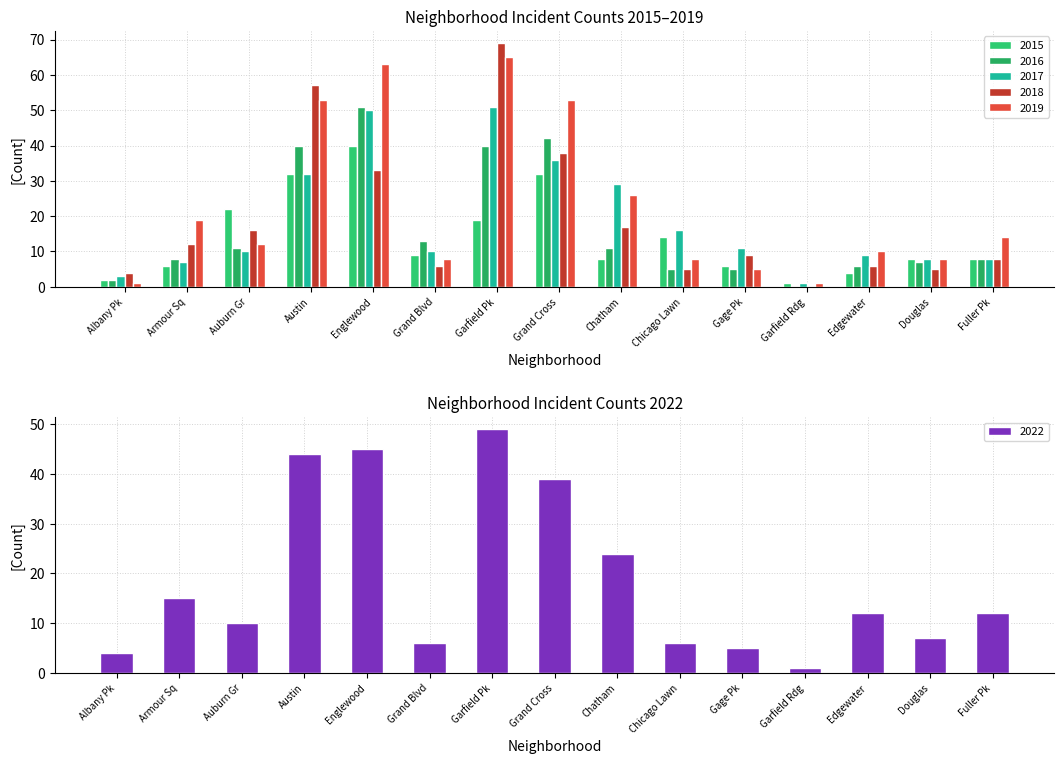

What is the average value of the 2019 series?

23